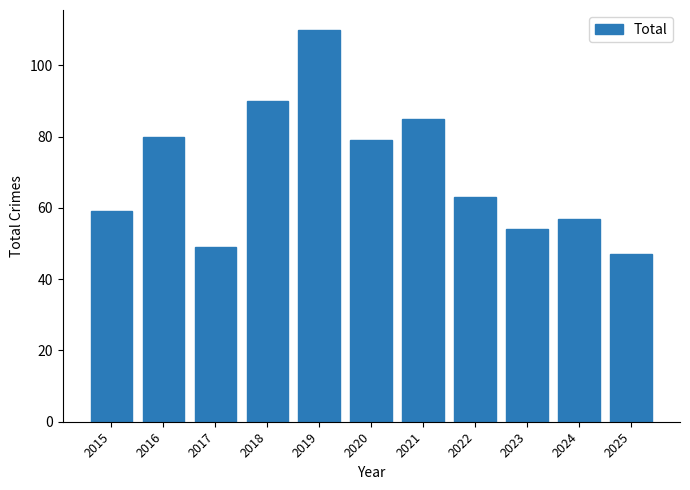

The chart shows a value of 76 at 2023. True or false?

False